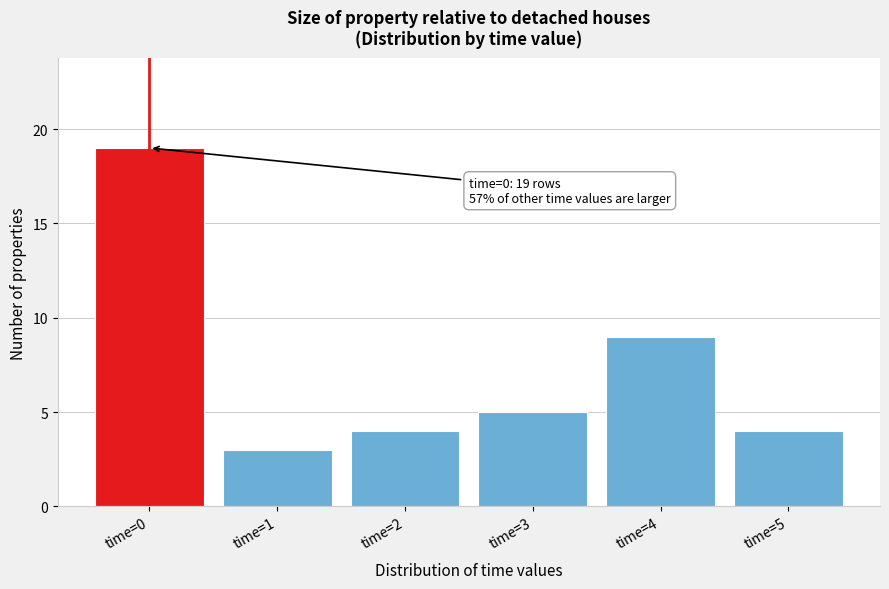

Over which range of the x-axis is the bar tallest?

-0.5 to 0.5